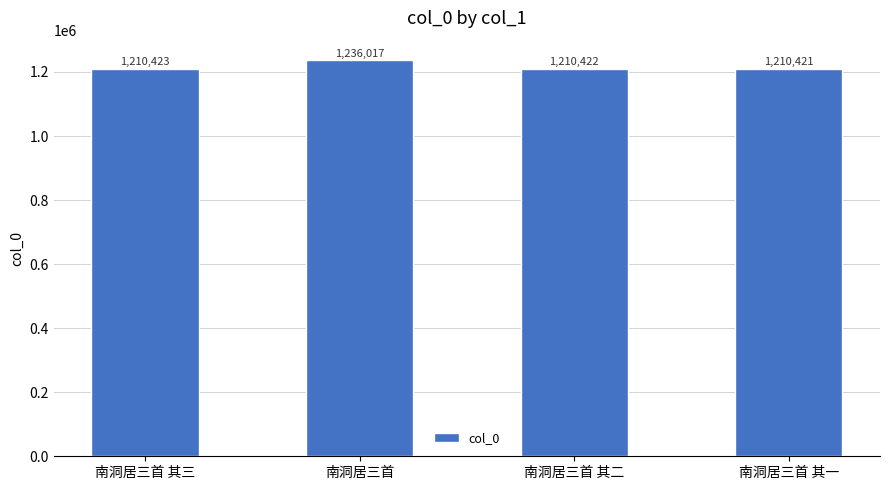

What is the sum of the values at 南洞居三首 其三 and 南洞居三首 其一?

2420844